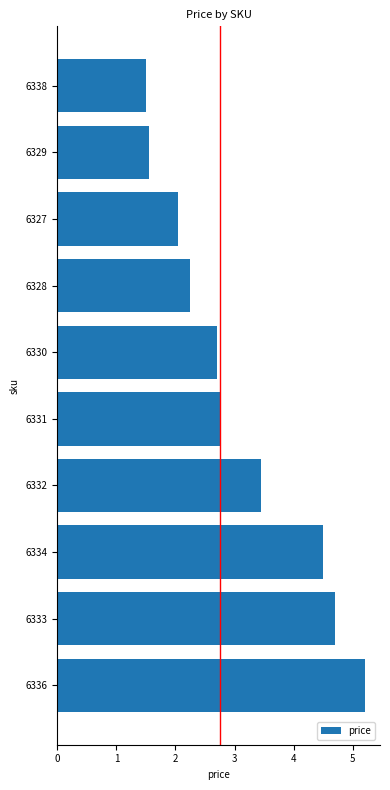

How many bars are there in total?

10